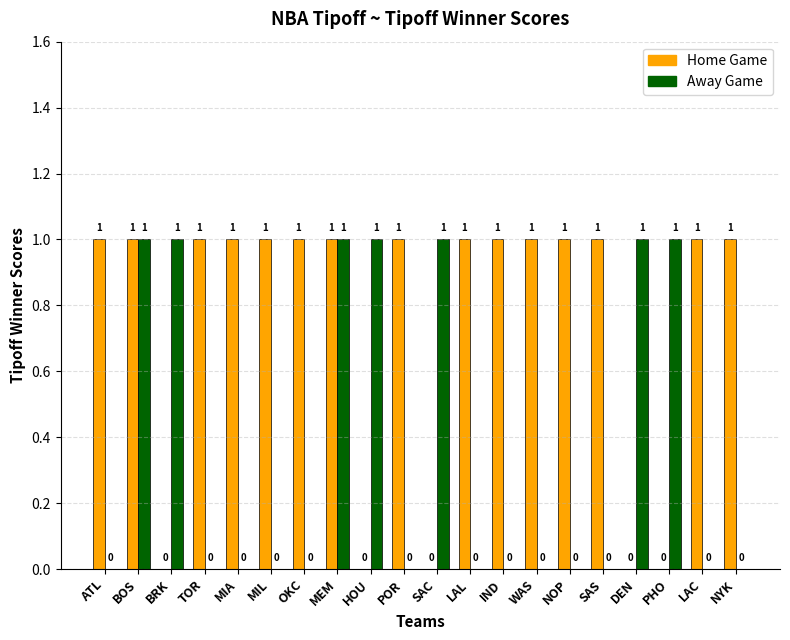

Between MEM and SAC, which series saw the biggest shift?

Home Game